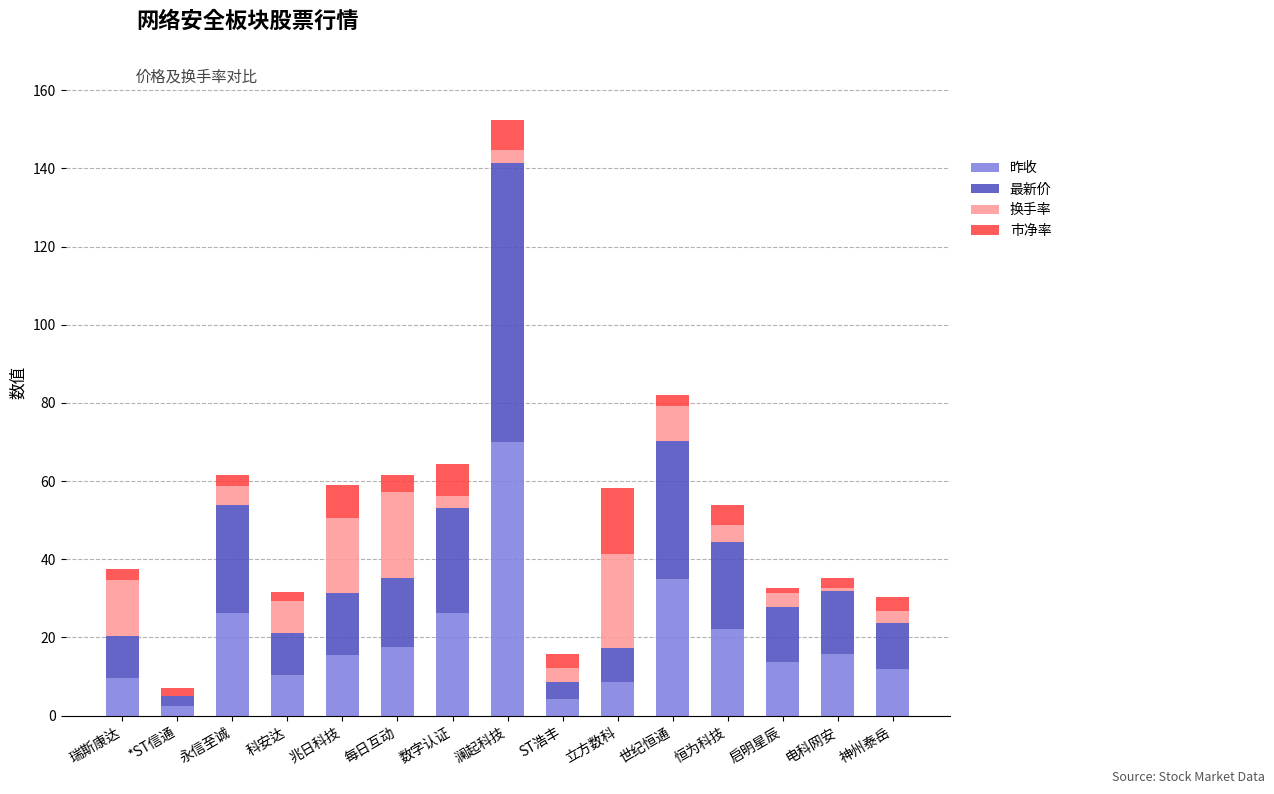

At which category is the sum across all series the highest?

澜起科技